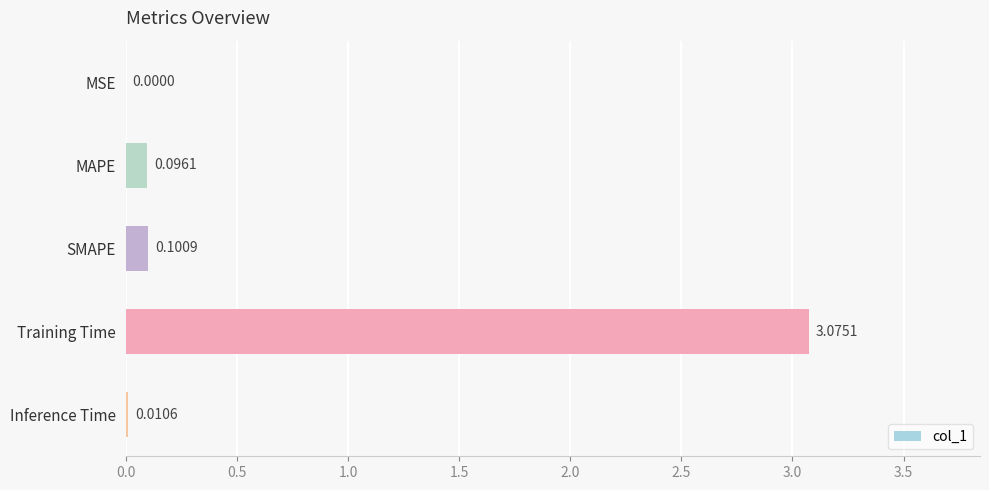

Where is the data nearest to the value 1?

SMAPE